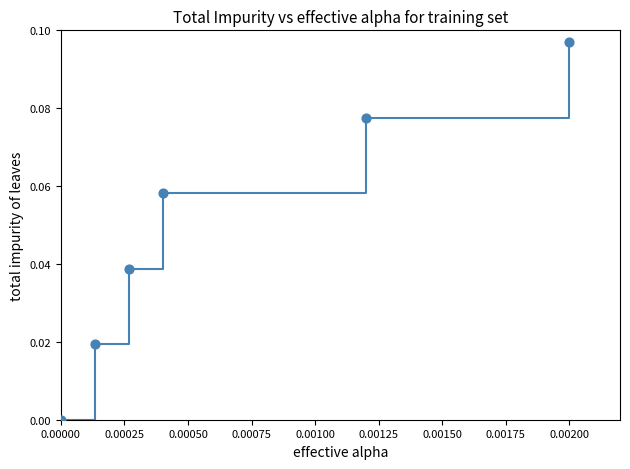

What is the sum of all values?

0.3